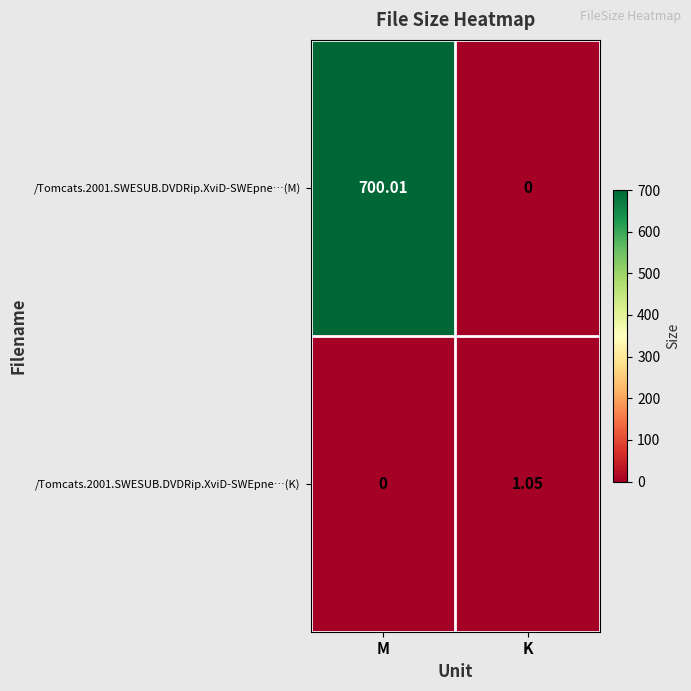

At which category does the chart reach its peak across all series?

M